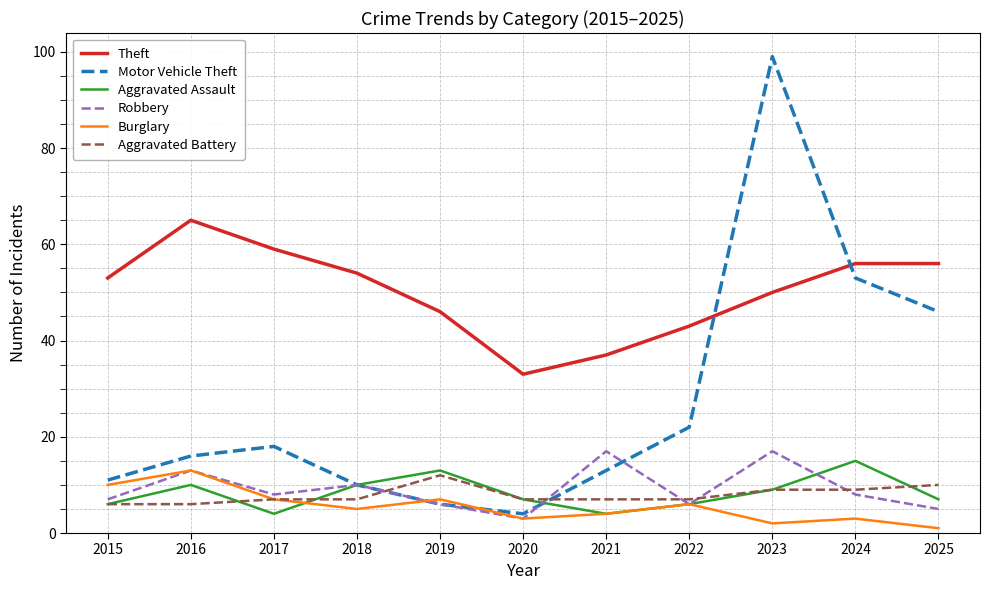

What is the difference between the Motor Vehicle Theft values at 2022 and 2021?

9